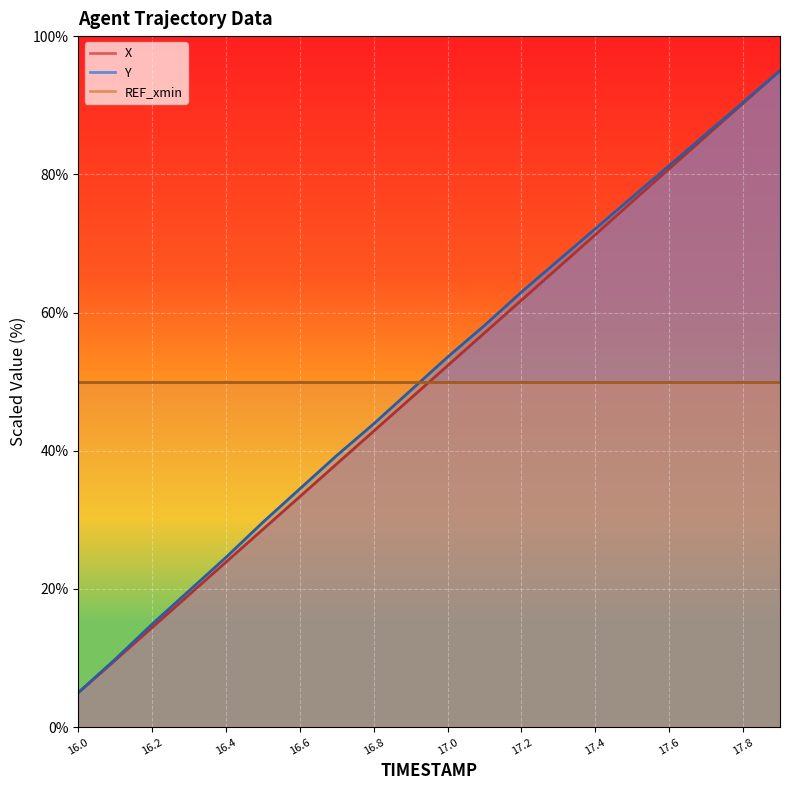

The X series shows 76.1 at 17.5. True or false?

True